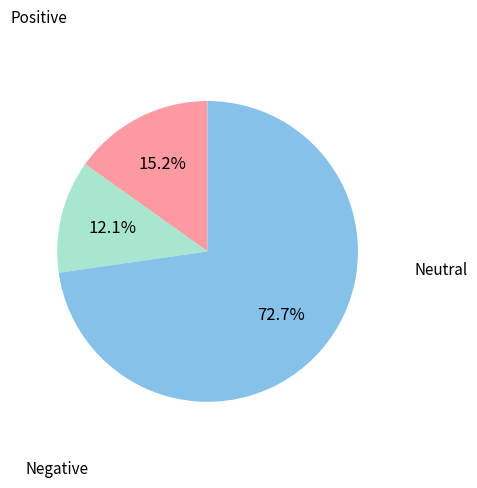

Is there any slice that represents more than half of the pie?

Yes